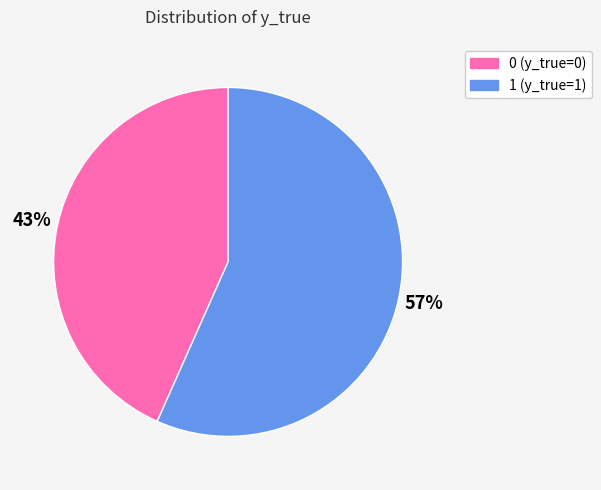

Count the number of slices in the pie.

2